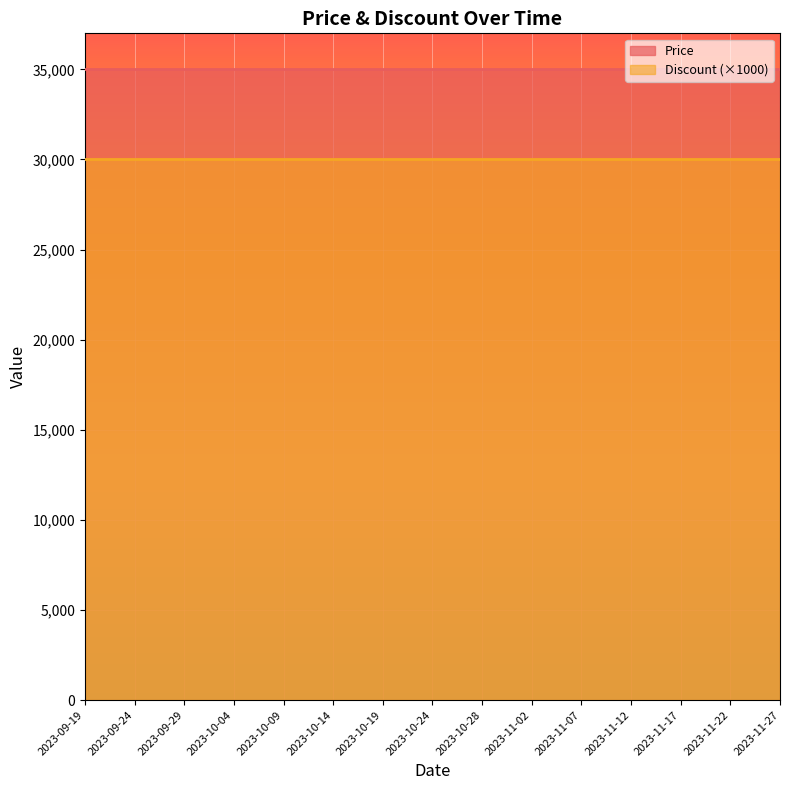

True or false: Price and Discount intersect in this chart.

False